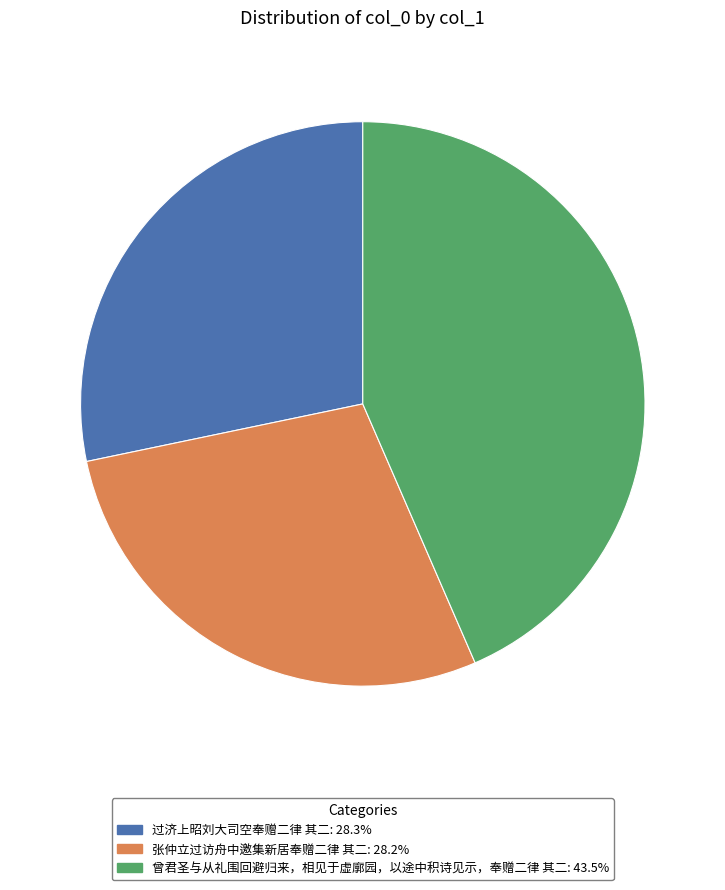

Is the sum of 过济上昭刘大司空奉赠二律 其二 and 曾君圣与从礼围回避归来，相见于虚廓园，以途中积诗见示，奉赠二律 其二 greater than half?

Yes